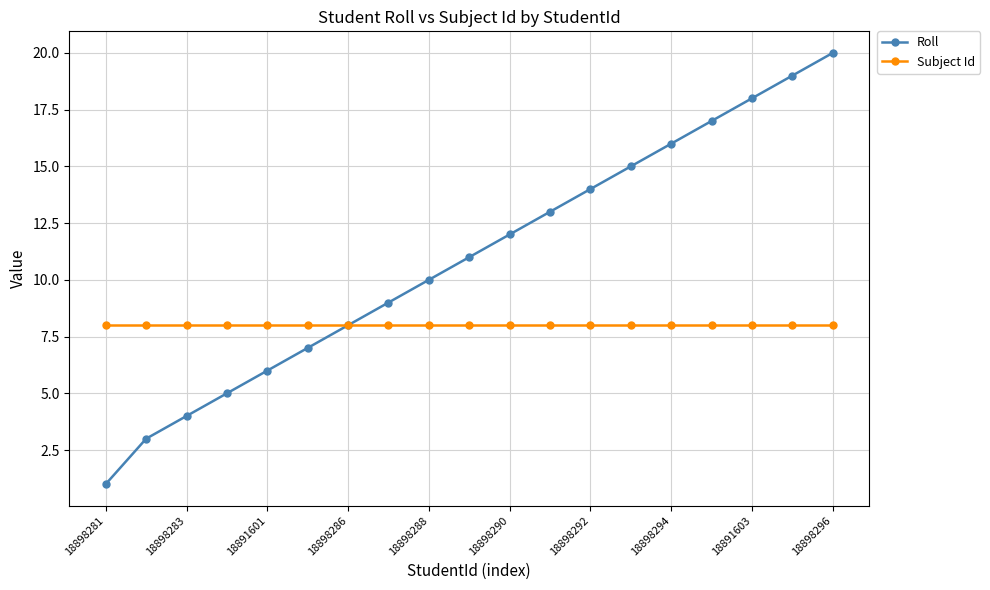

What is the highest value of the Roll series?

20